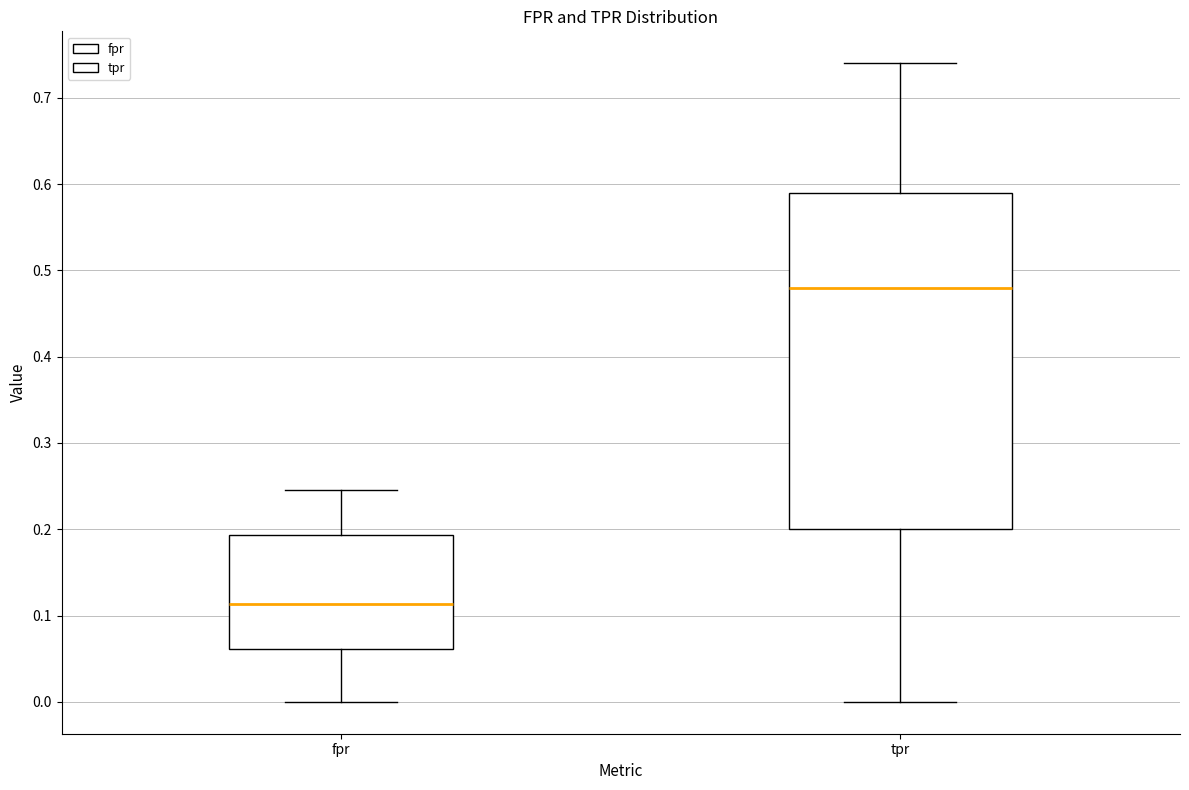

Comparing the boxes themselves (not the whiskers), which one is the tallest?

tpr